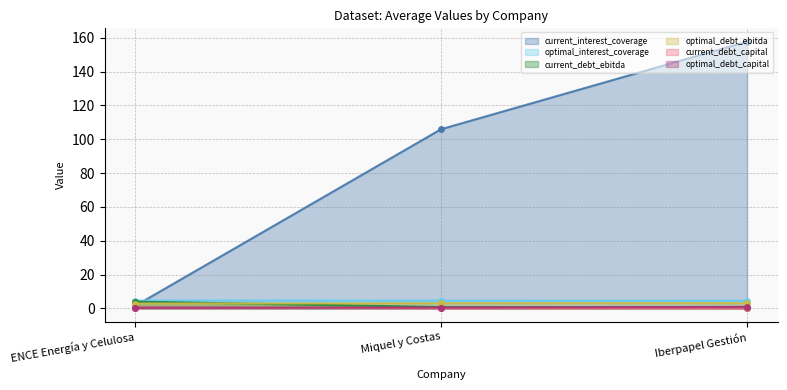

What is the label of the 3rd point from the left?

Iberpapel Gestión